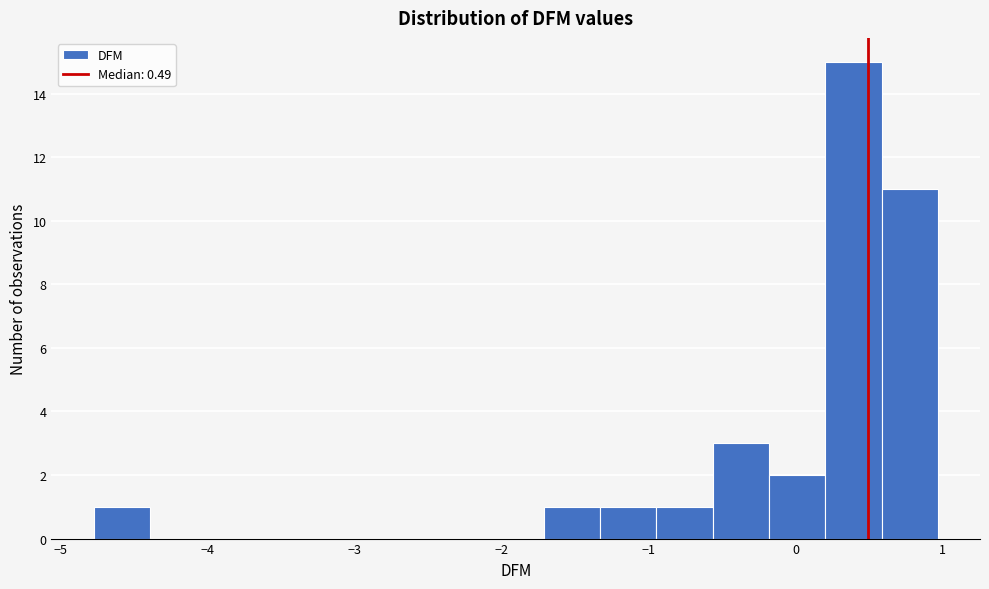

Read against the x-axis, roughly where is the centre of the tallest bar?

0.4